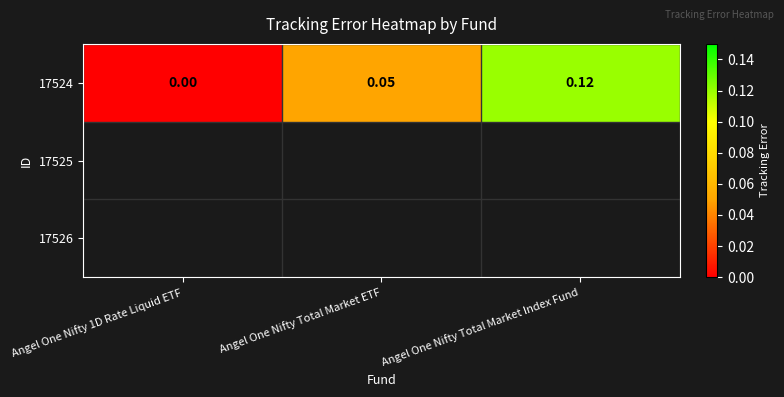

Where is the data nearest to the value 0?

Angel One Nifty 1D Rate Liquid ETF